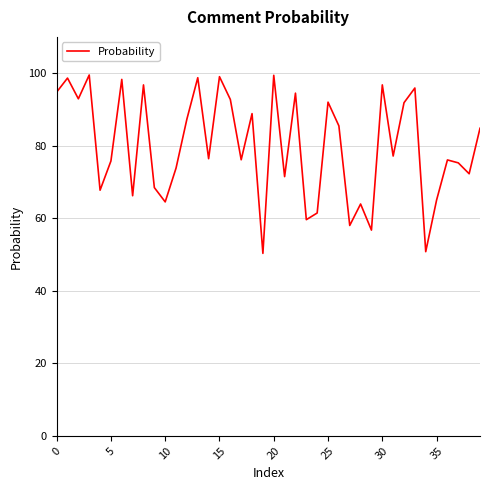

What is the average value?

79.9